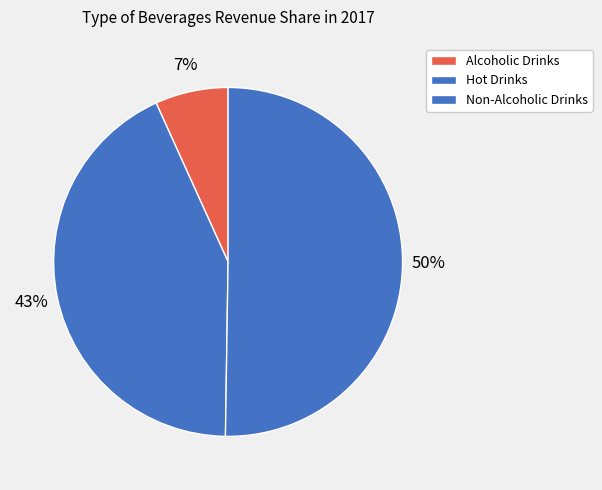

To the nearest percent, what percentage of the pie is Non-Alcoholic Drinks?

50%